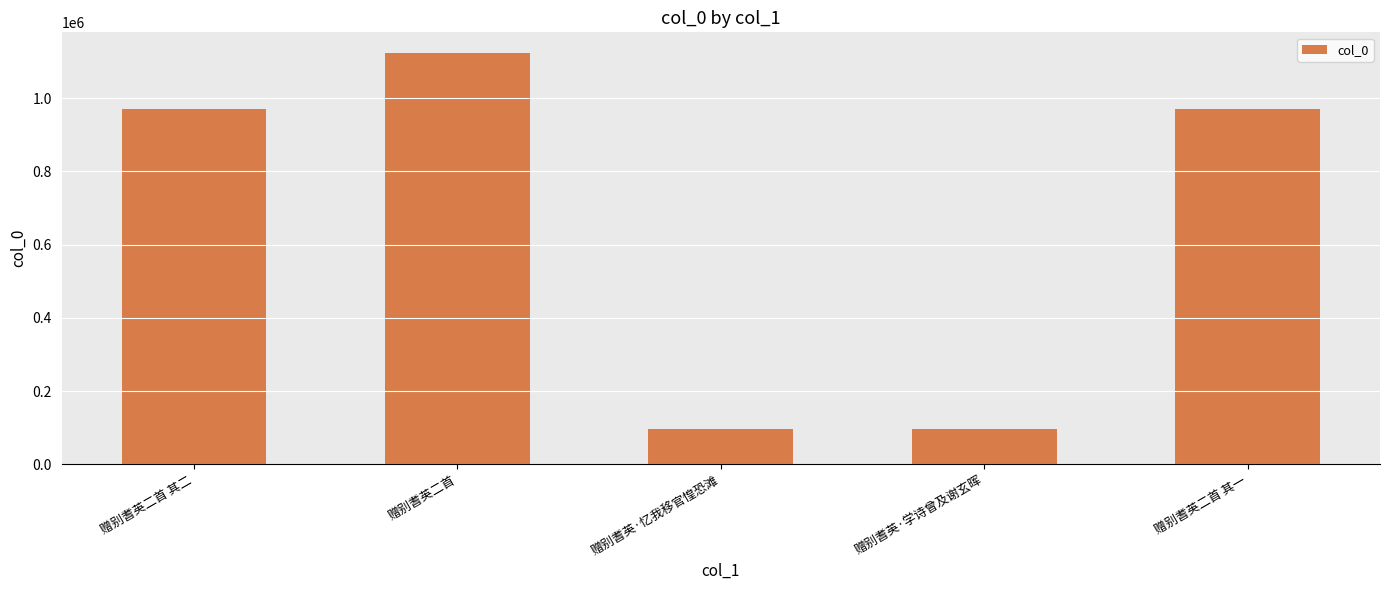

What is the label of the 1st bar from the right?

赠别耆英二首 其一